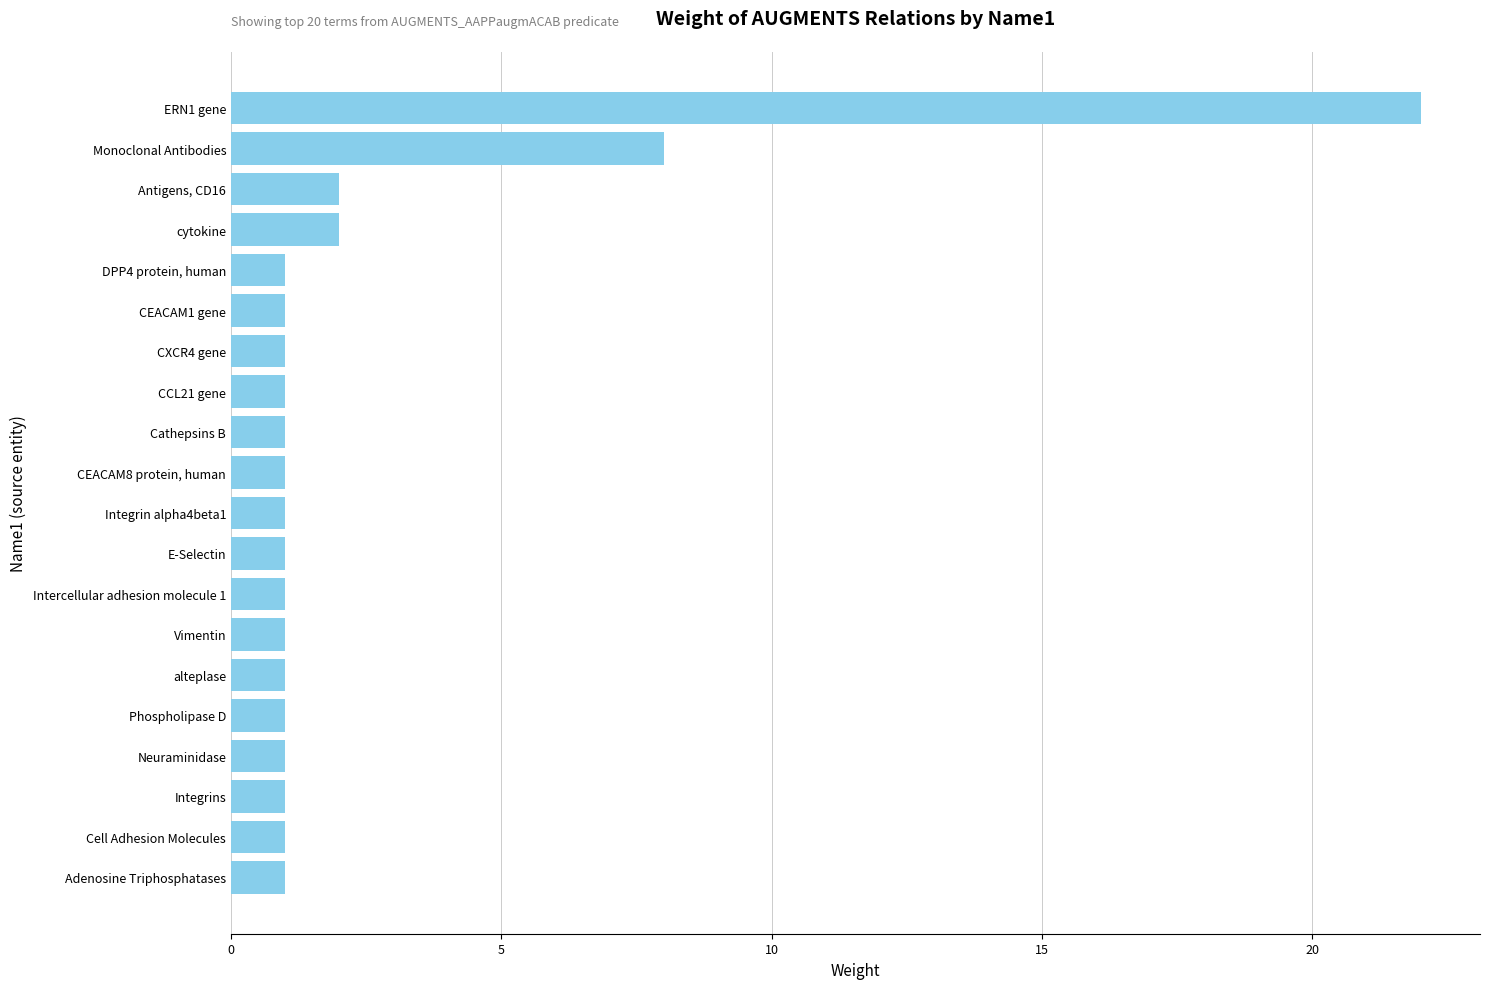

Reading top to bottom, transcribe all the data shown in this chart.

ERN1 gene=22	Monoclonal Antibodies=8	Antigens, CD16=2	cytokine=2	DPP4 protein, human=1	CEACAM1 gene=1	CXCR4 gene=1	CCL21 gene=1	Cathepsins B=1	CEACAM8 protein, human=1	Integrin alpha4beta1=1	E-Selectin=1	Intercellular adhesion molecule 1=1	Vimentin=1	alteplase=1	Phospholipase D=1	Neuraminidase=1	Integrins=1	Cell Adhesion Molecules=1	Adenosine Triphosphatases=1